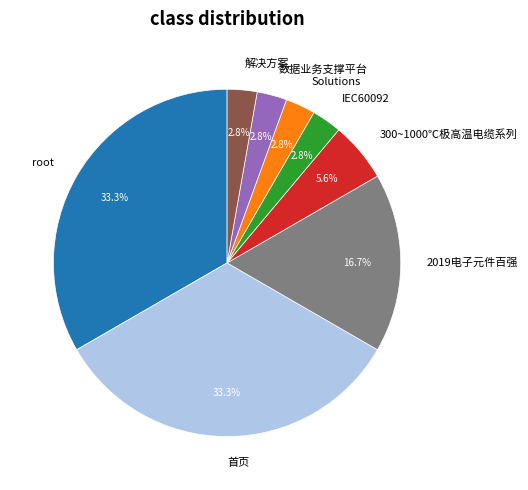

Which has a higher value, 300~1000℃极高温电缆系列 or 解决方案?

300~1000℃极高温电缆系列